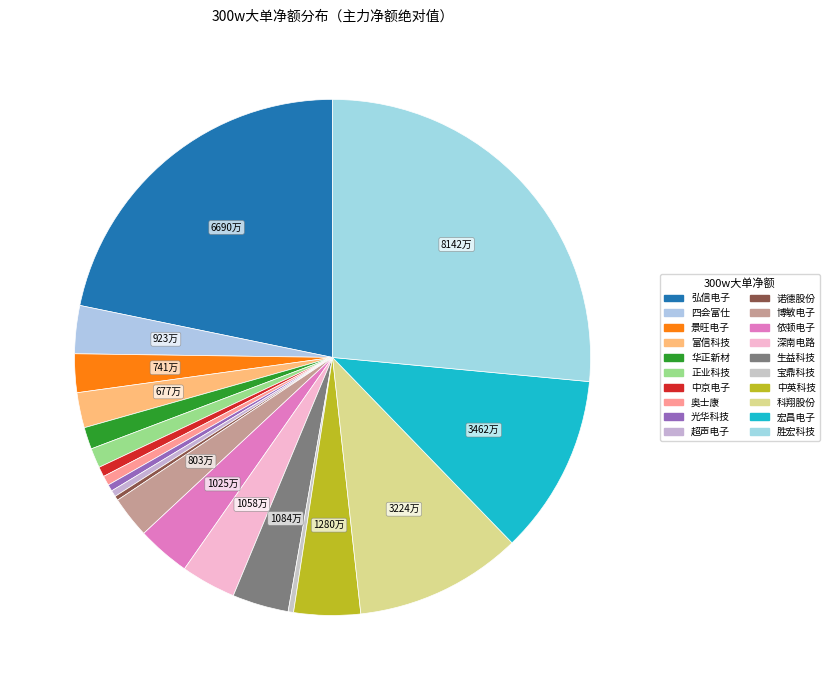

What percentage is NOT represented by 超声电子?

100.0%